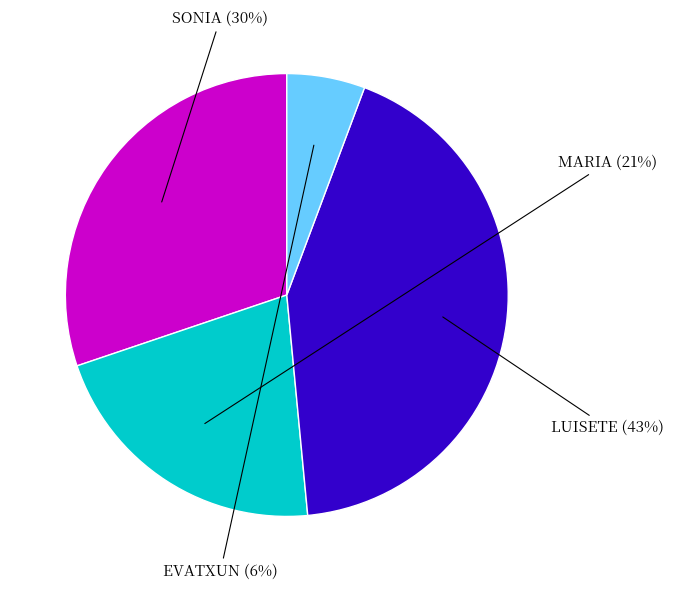

Do MARIA and SONIA together represent more than half of the pie?

Yes